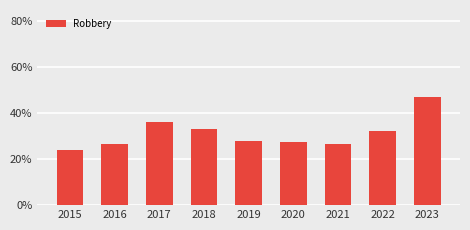

What is the change in value from 2018 to 2021?

-0.1